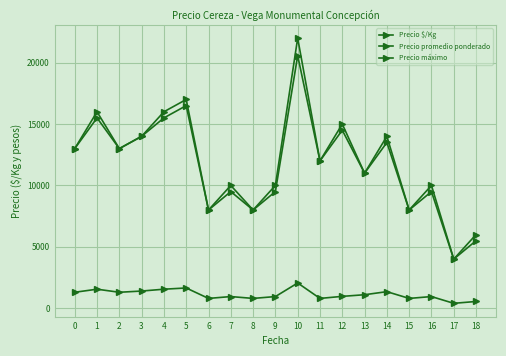

How many lines are shown in the chart?

3